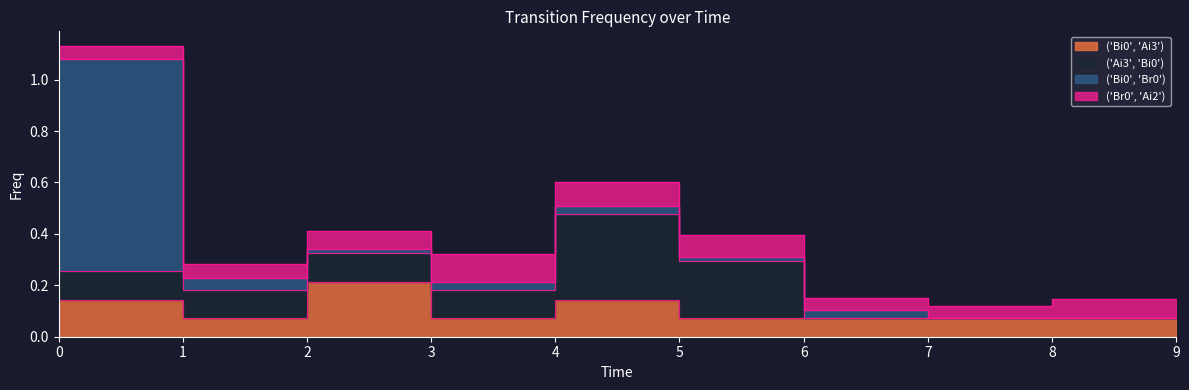

What is the maximum value shown in the chart?

0.8